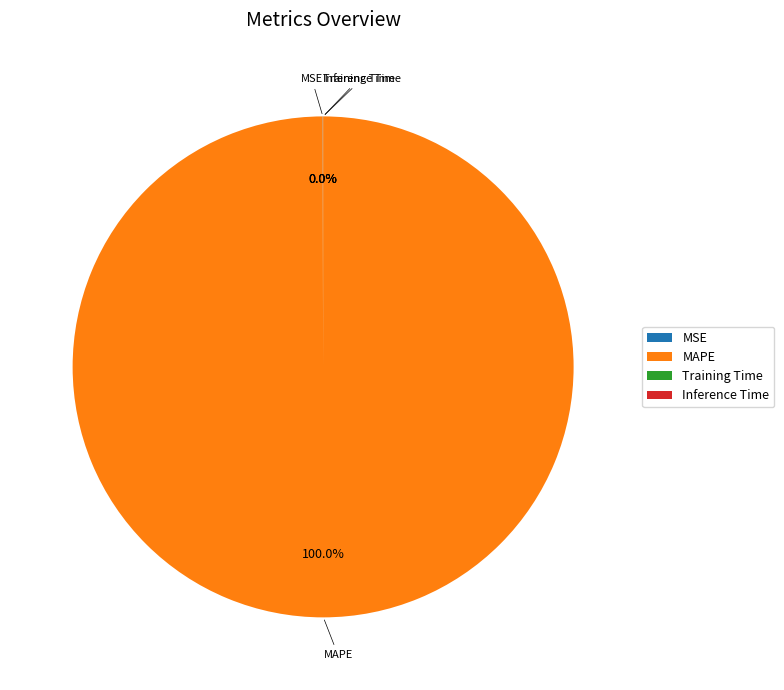

What is the largest slice in the pie chart?

MAPE